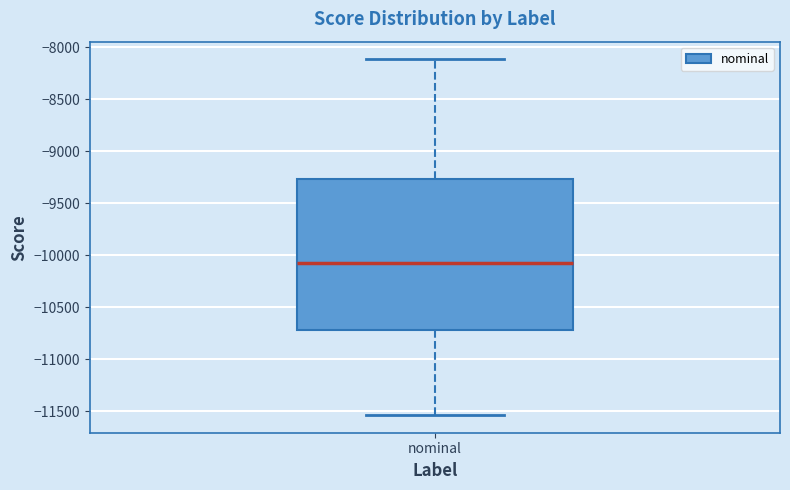

Transcribe this box plot: give where the median line is, the range the box spans, and where the two whiskers end, as read against the y-axis. The values are not printed on the chart, so give them approximately, as read against the axis.

median -10100, box -10700 to -9250, whiskers -11550 to -8100